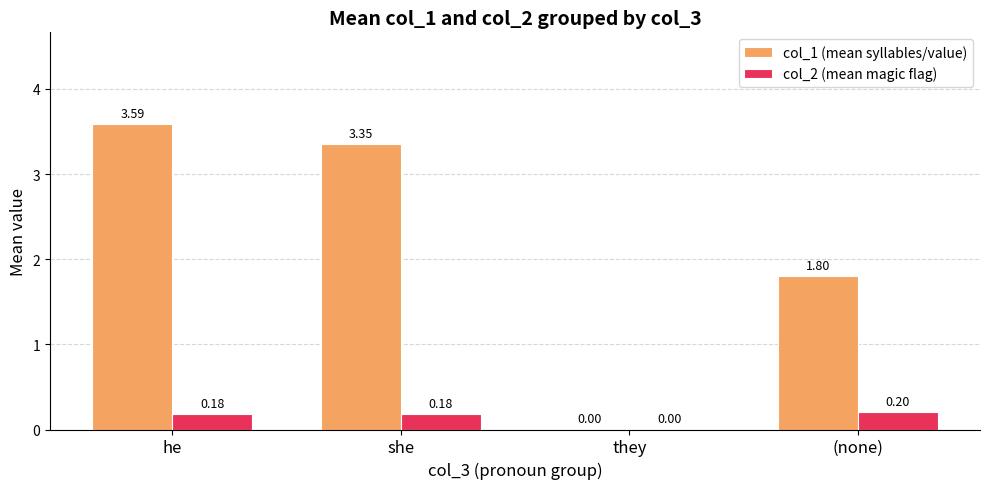

Between they and (none), which series saw the biggest shift?

col_1 (mean syllables/value)